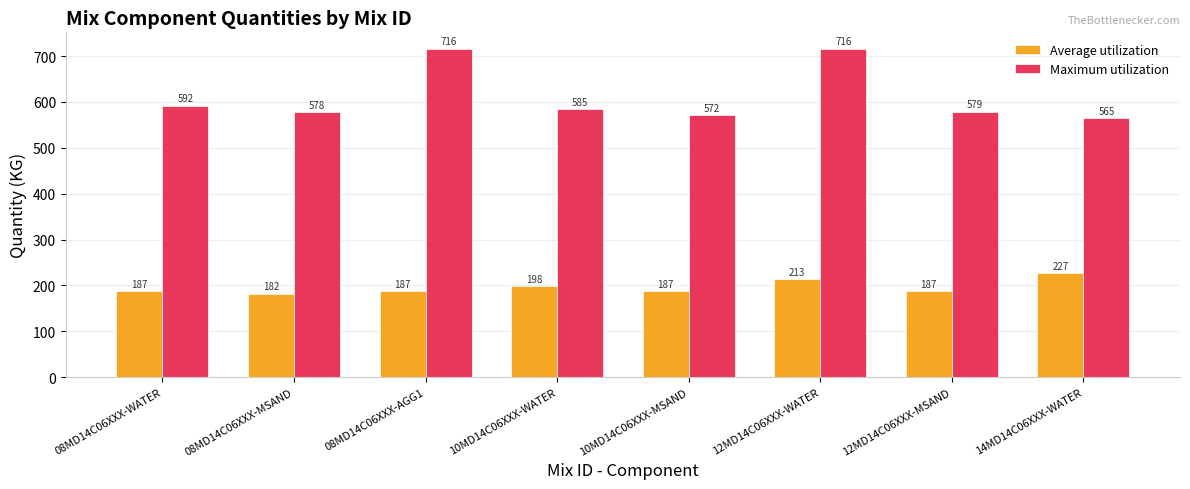

What are all the series names shown in the legend?

Average utilization, Maximum utilization